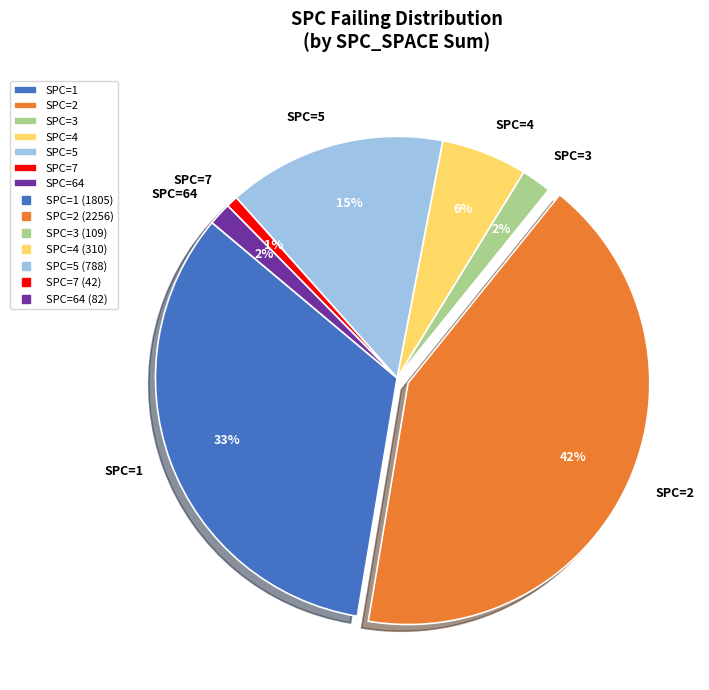

Does any single category account for the majority?

No